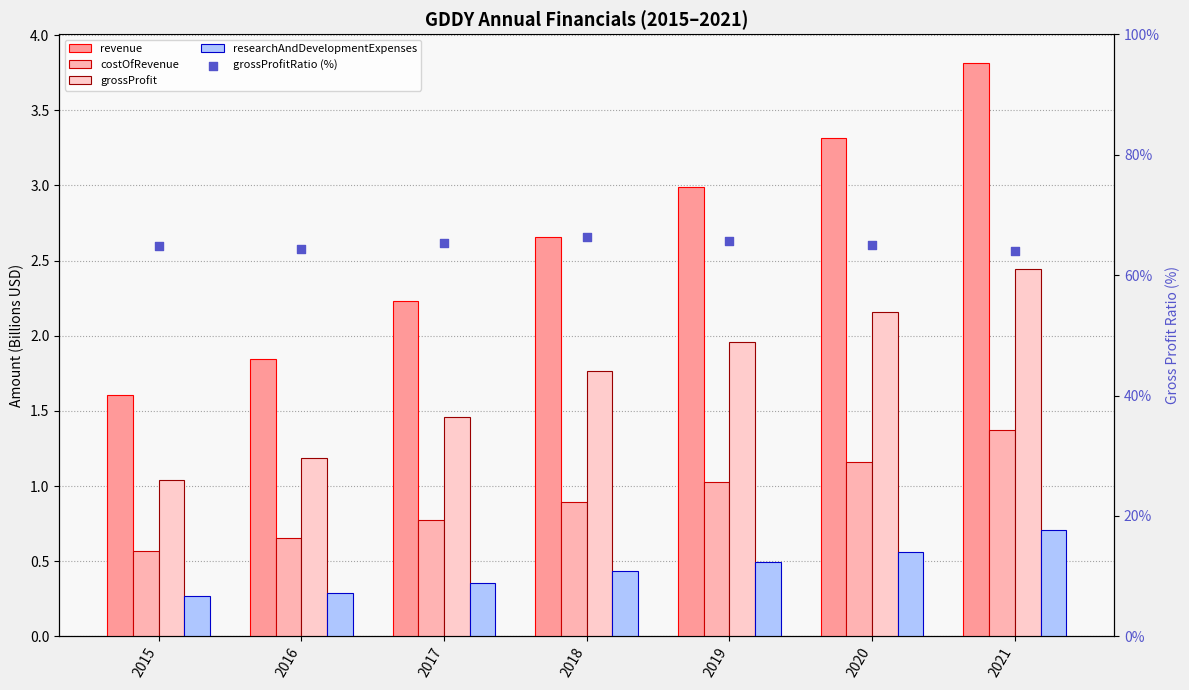

Which series contains the highest Y value?

grossProfitRatio (%)